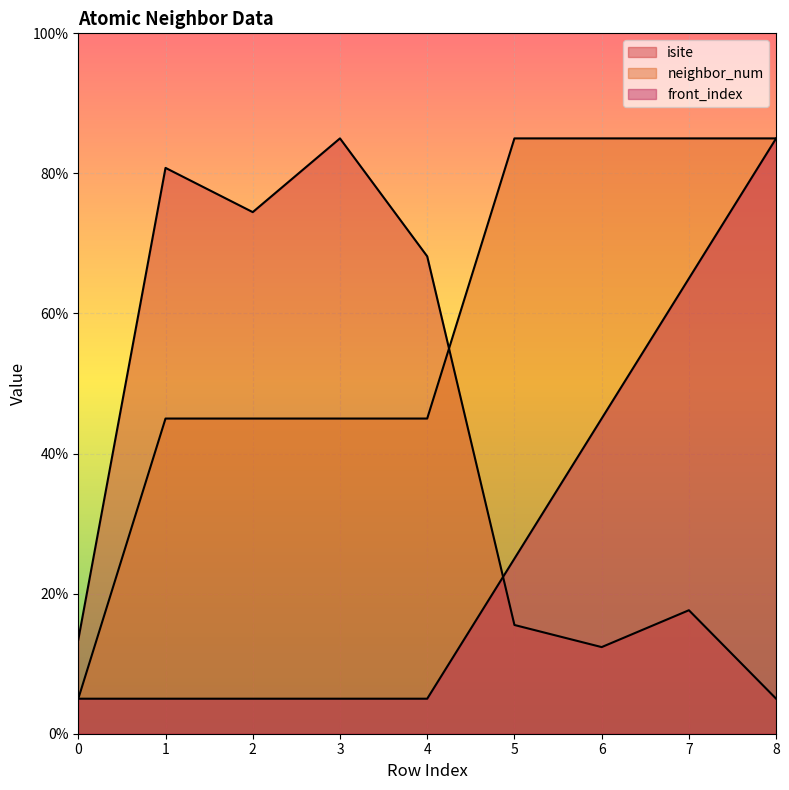

What value does the isite series have at 5?

15.5